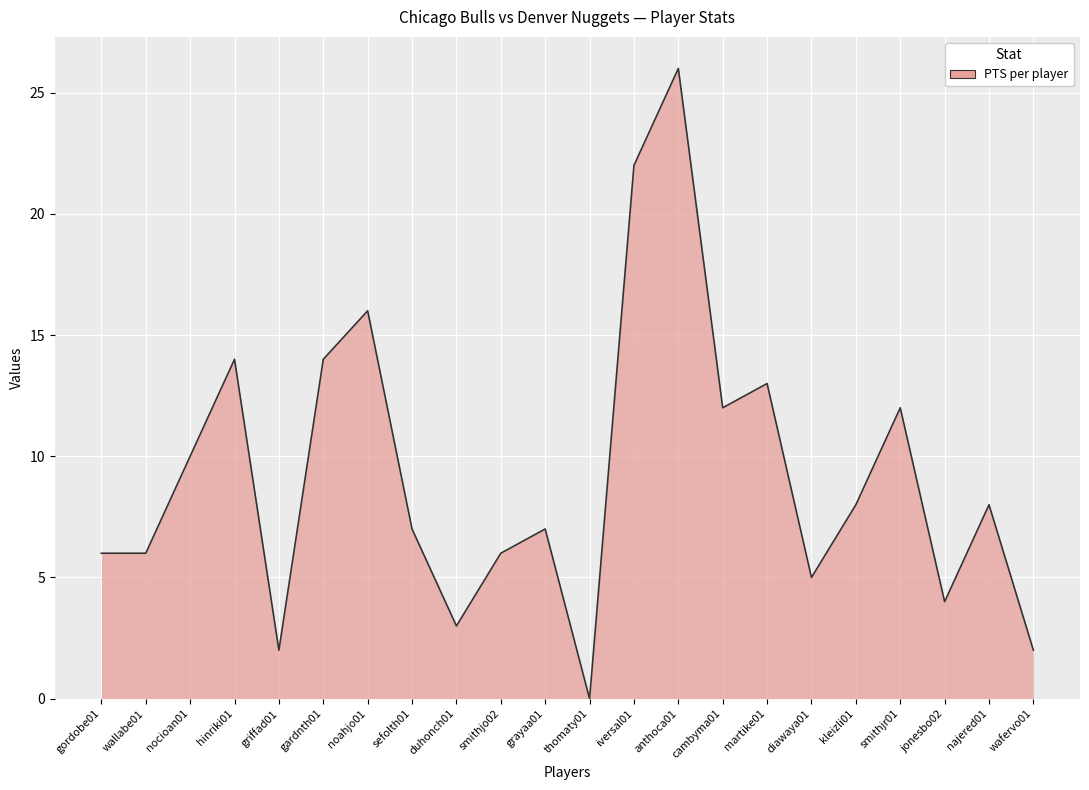

The value at sefolth01 is 9. True or false?

False